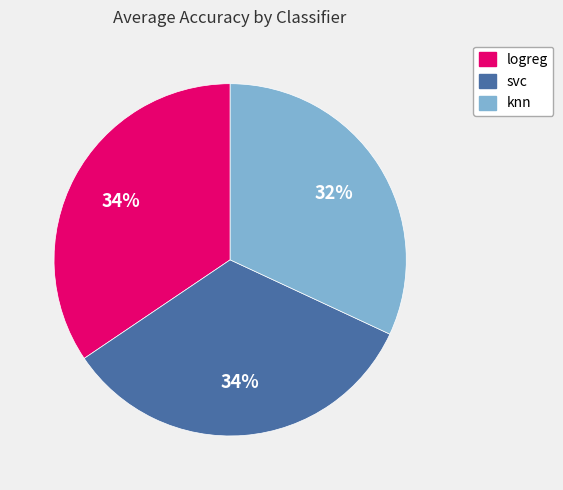

Does logreg represent more than half of the total?

No